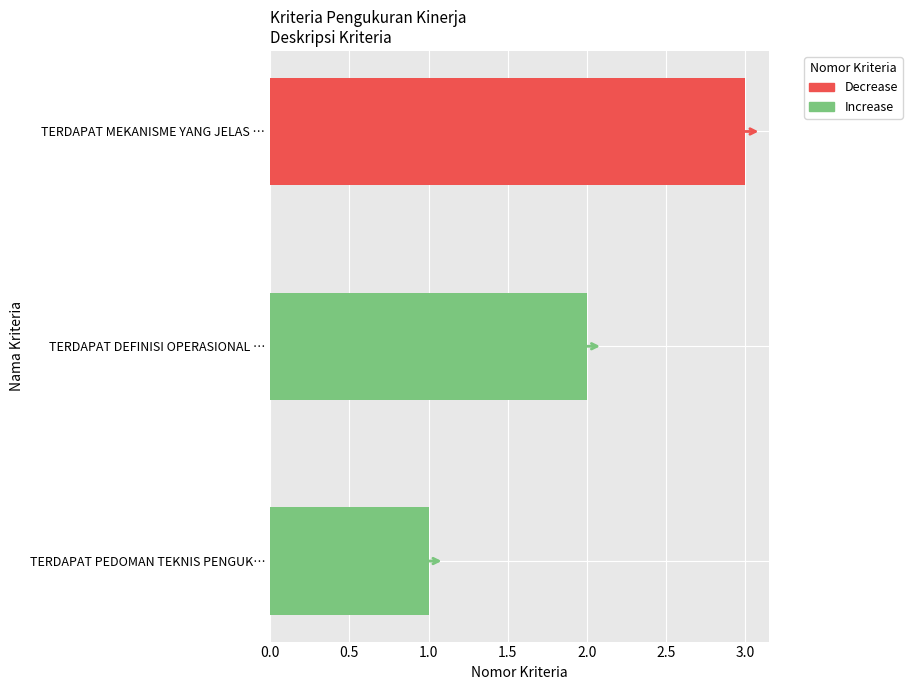

Is it true that the value at 0.0 is 2?

False